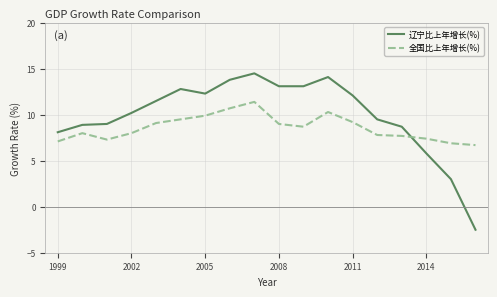

True or false: 辽宁比上年增长(%) and 全国比上年增长(%) cross at least once.

True